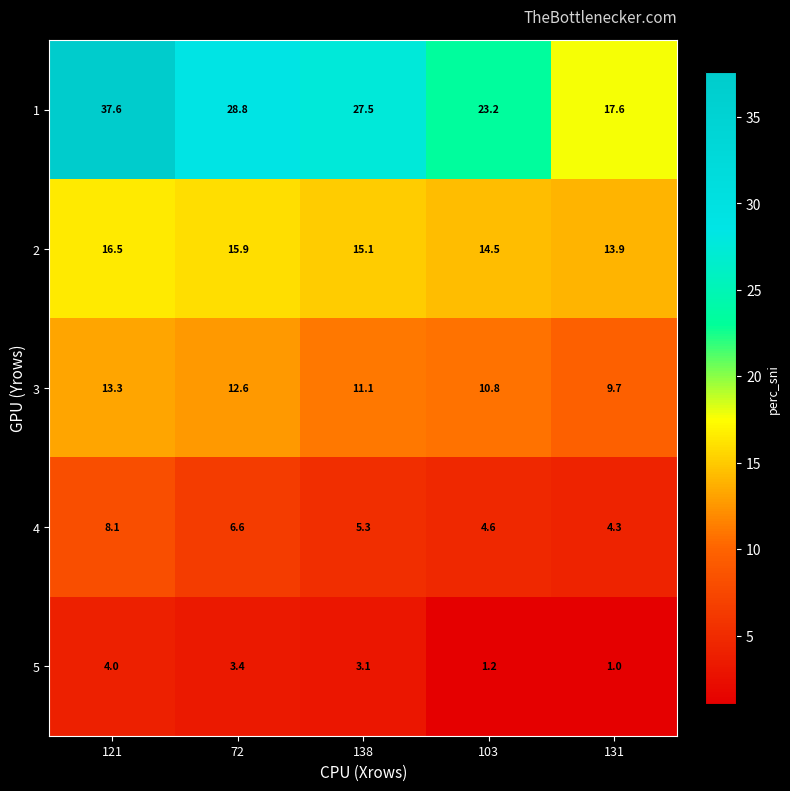

What is the sum of the 2 values at 103 and 138?

29.6